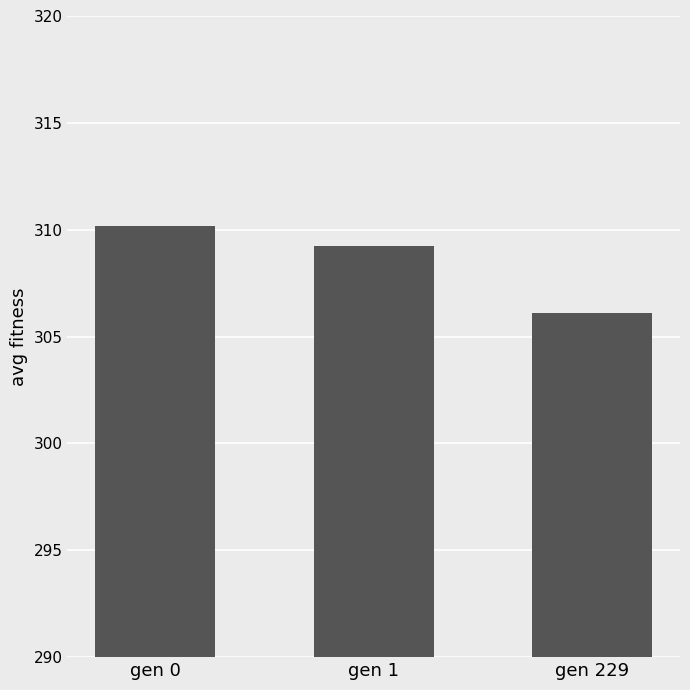

What is the minimum value shown in the chart?

306.1